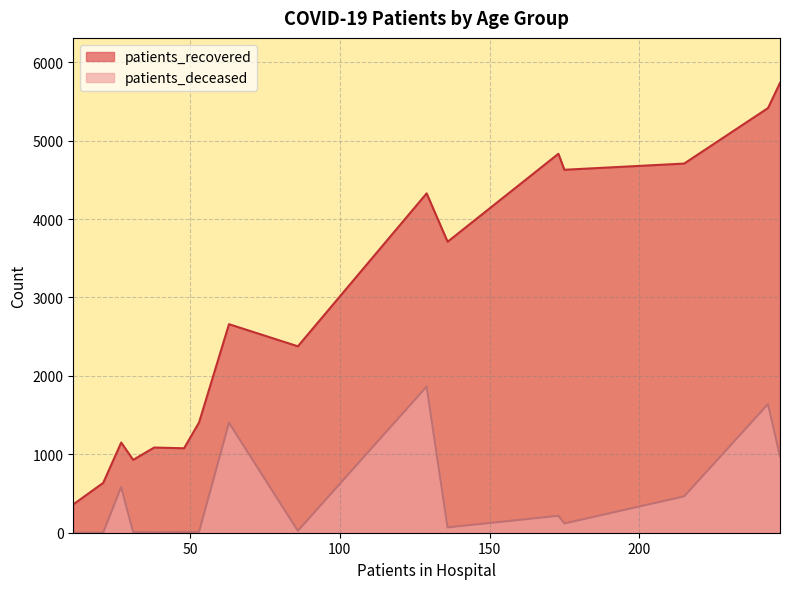

Read the patients_deceased value at 50 - 54, to the nearest 100.

100